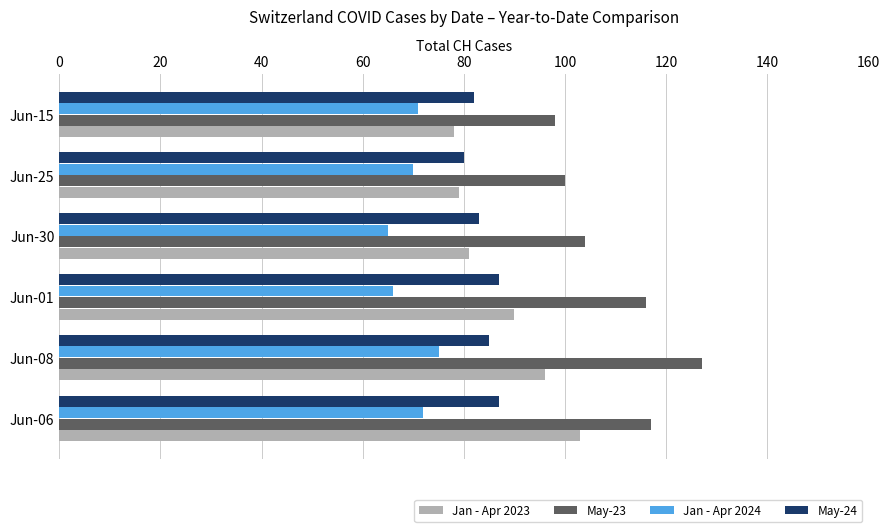

List the series in order of their peak value, lowest first.

Jan - Apr 2024, May-24, Jan - Apr 2023, May-23